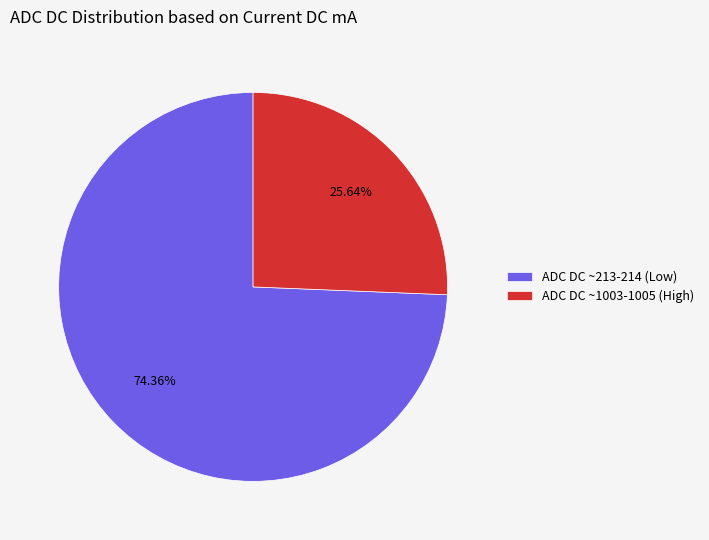

Is the sum of ADC DC ~213-214 (Low) and ADC DC ~1003-1005 (High) greater than half?

Yes